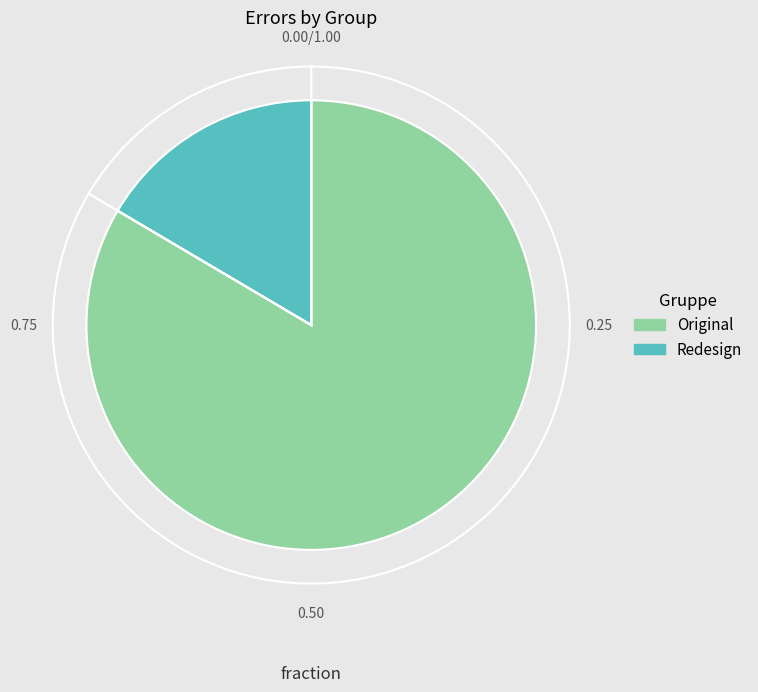

Is it true that Redesign is 28% of the pie?

False